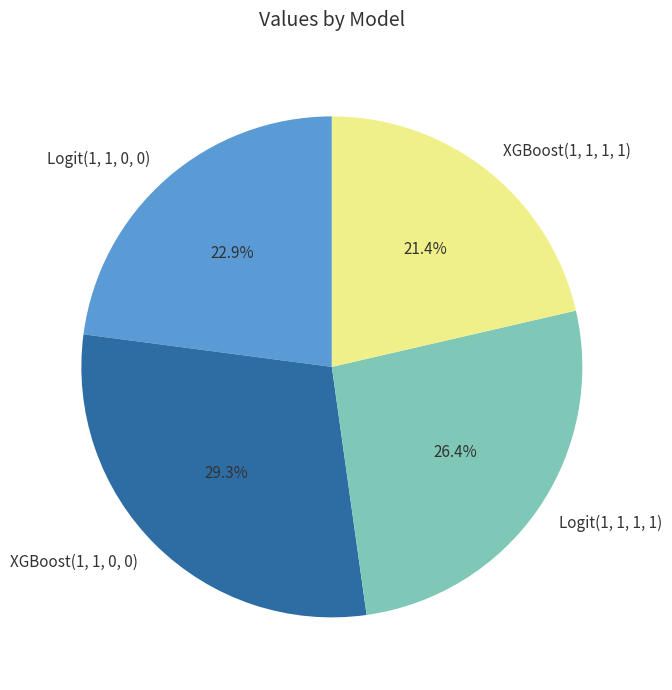

How many segments does this pie chart have?

4